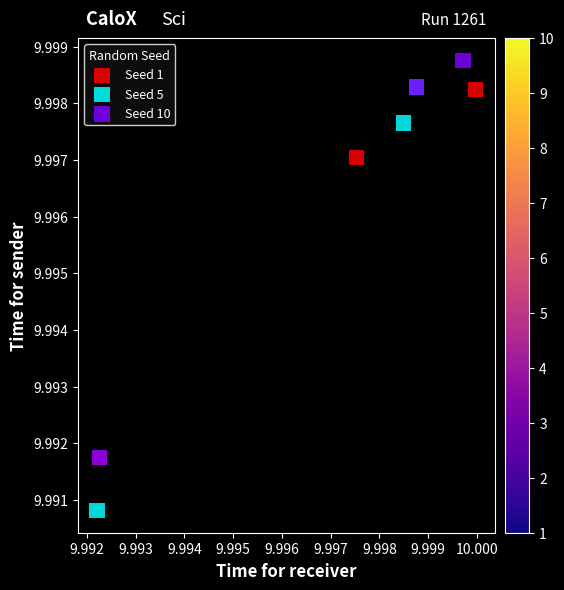

Which series contains the highest Y value?

Seed 10